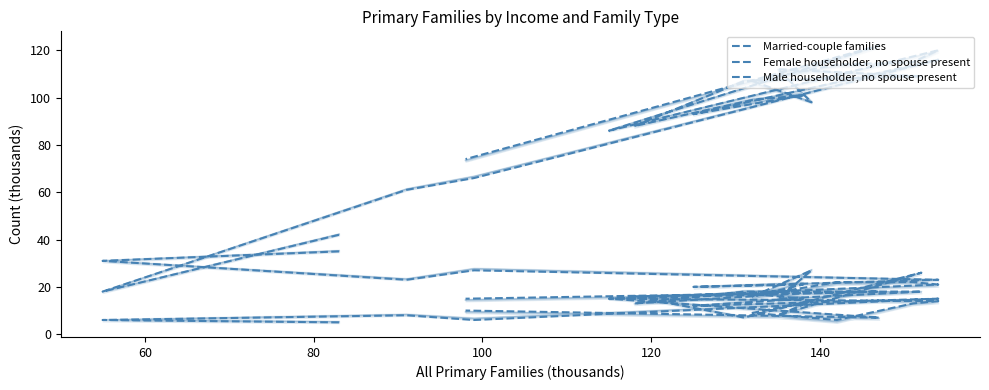

Is it true that Male householder, no spouse present equals 6 at 100?

True